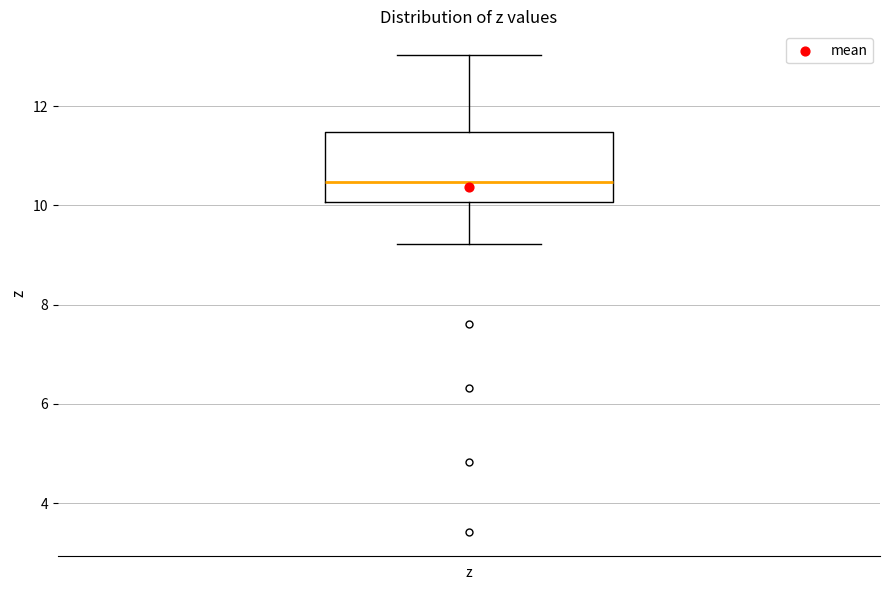

Transcribe this box plot: give where the median line is, the range the box spans, and where the two whiskers end, as read against the y-axis. The values are not printed on the chart, so give them approximately, as read against the axis.

median 10.4, box 10.0 to 11.4, whiskers 9.2 to 13.0